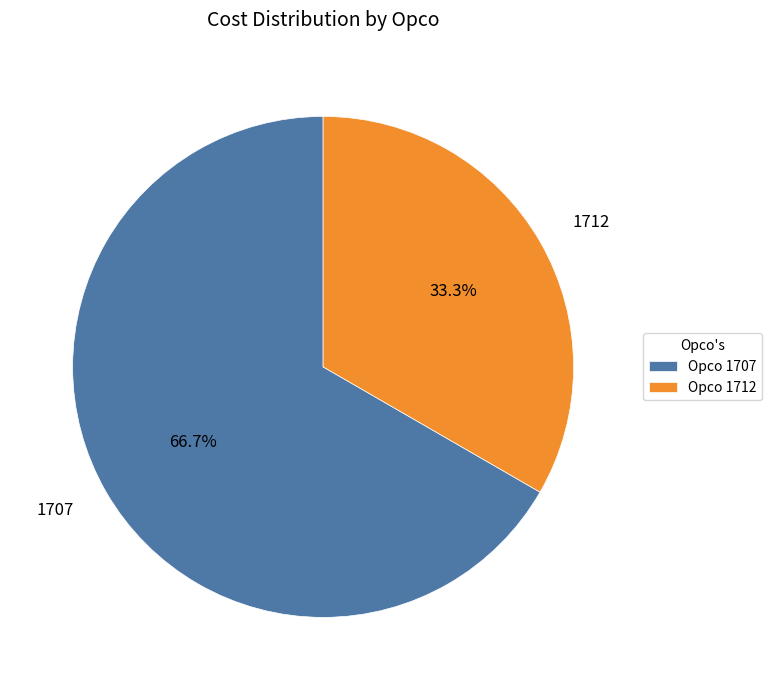

The 1707 slice represents 67% of the pie. True or false?

True